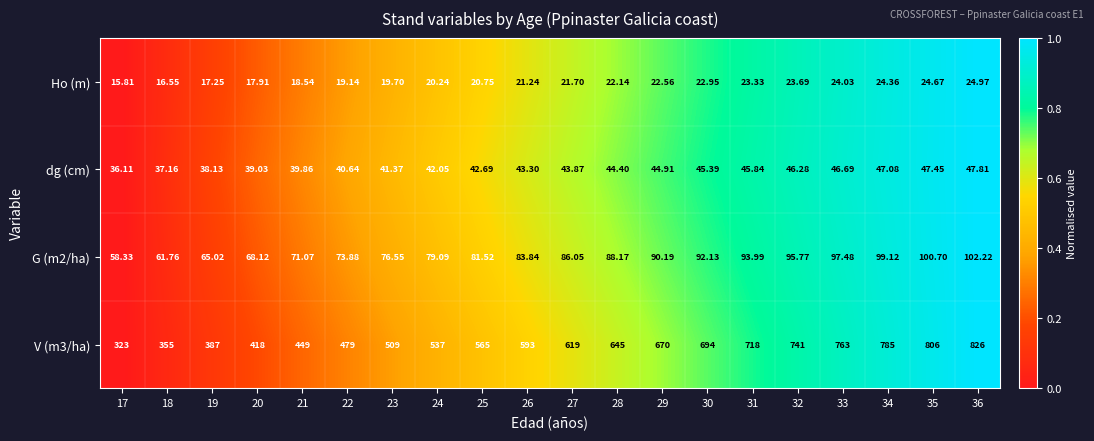

Is the value of dg (cm) at 20 greater than the value of V (m3/ha) at 25?

No